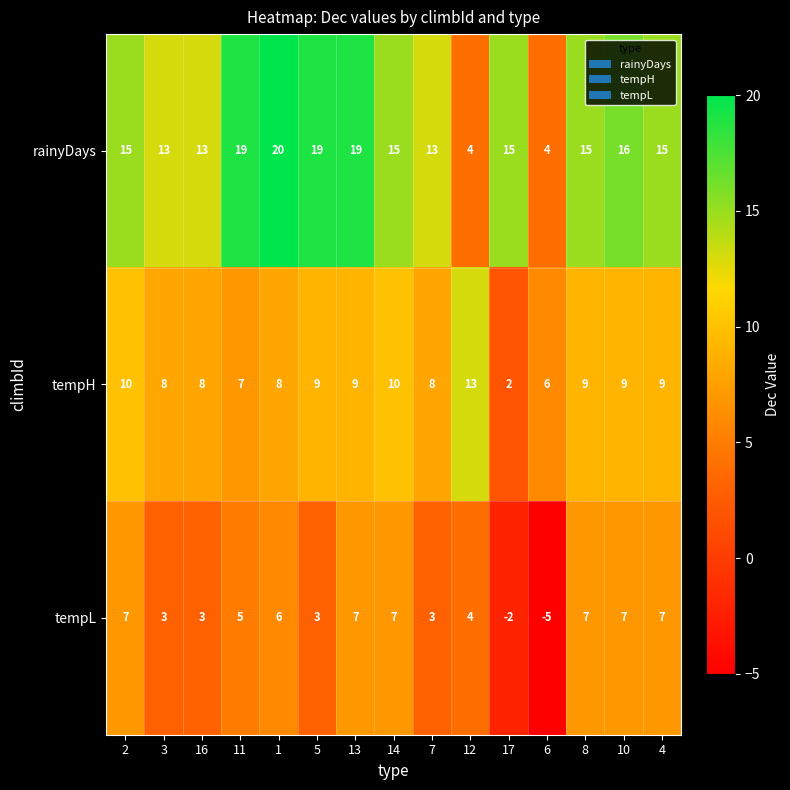

Read the tempH value at 10, to the nearest 5.

10